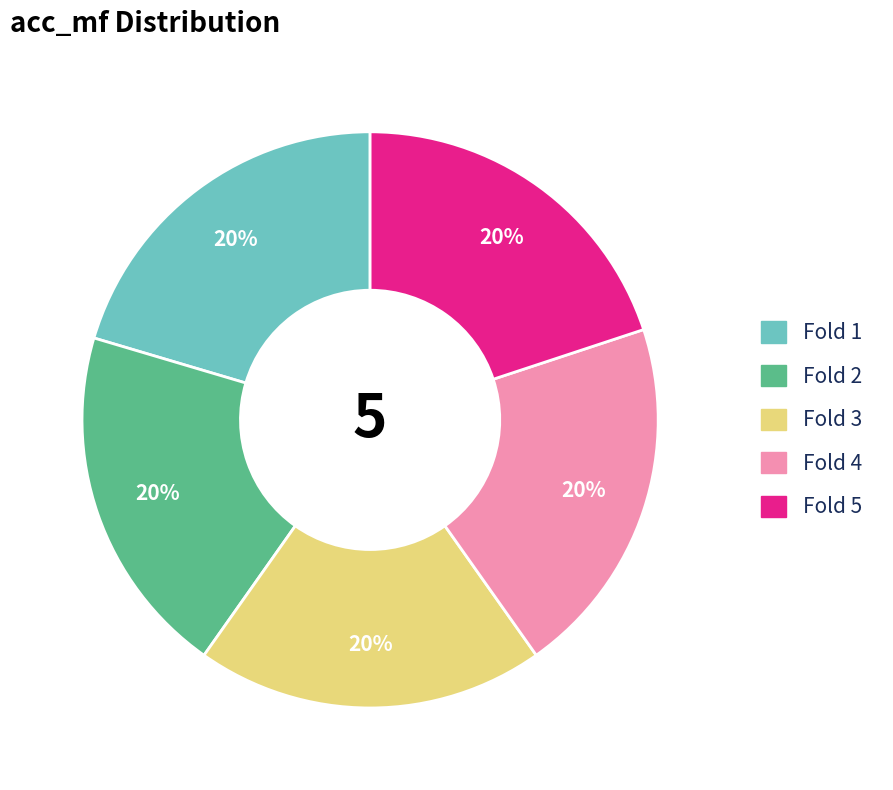

To the nearest percent, what is the average slice percentage?

20%